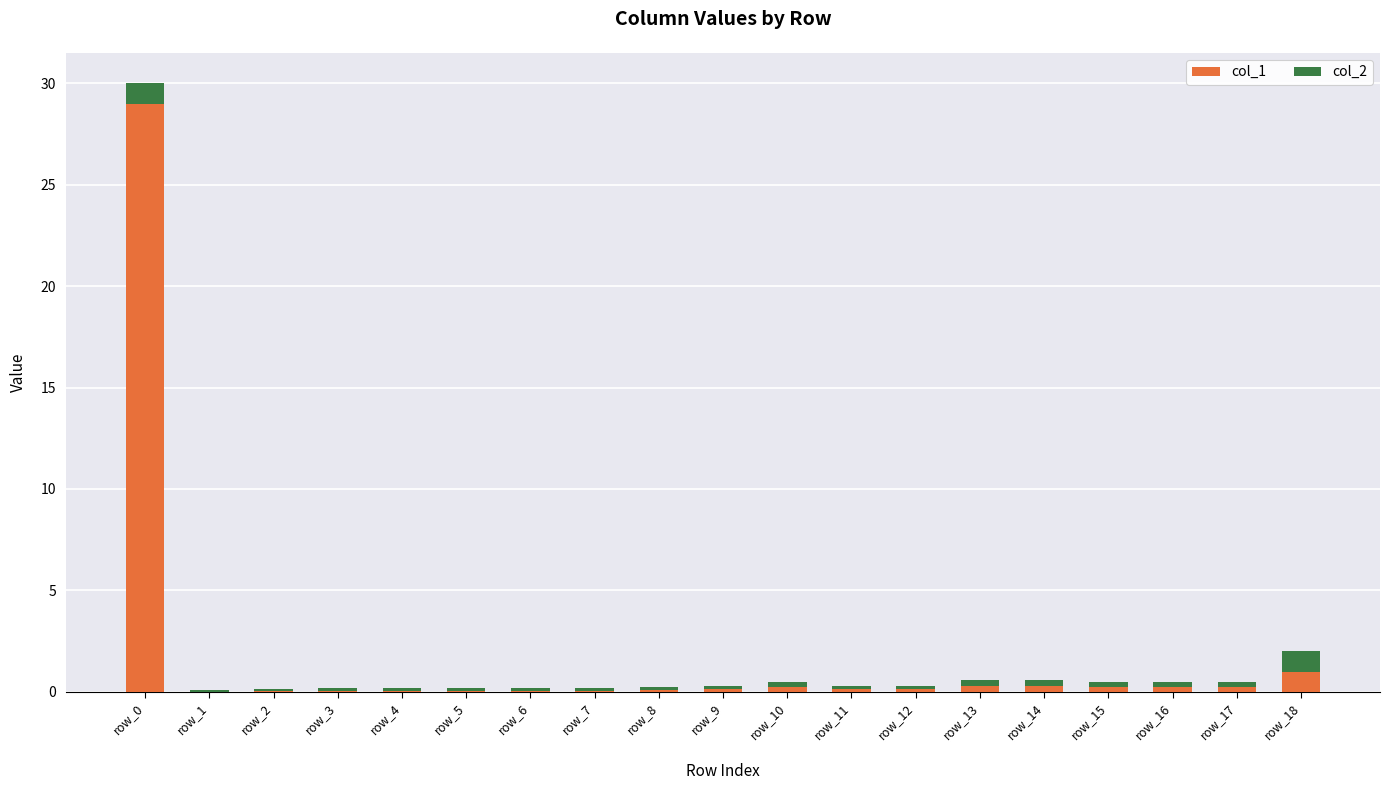

The col_1 series shows 29.0 at row_0. True or false?

True